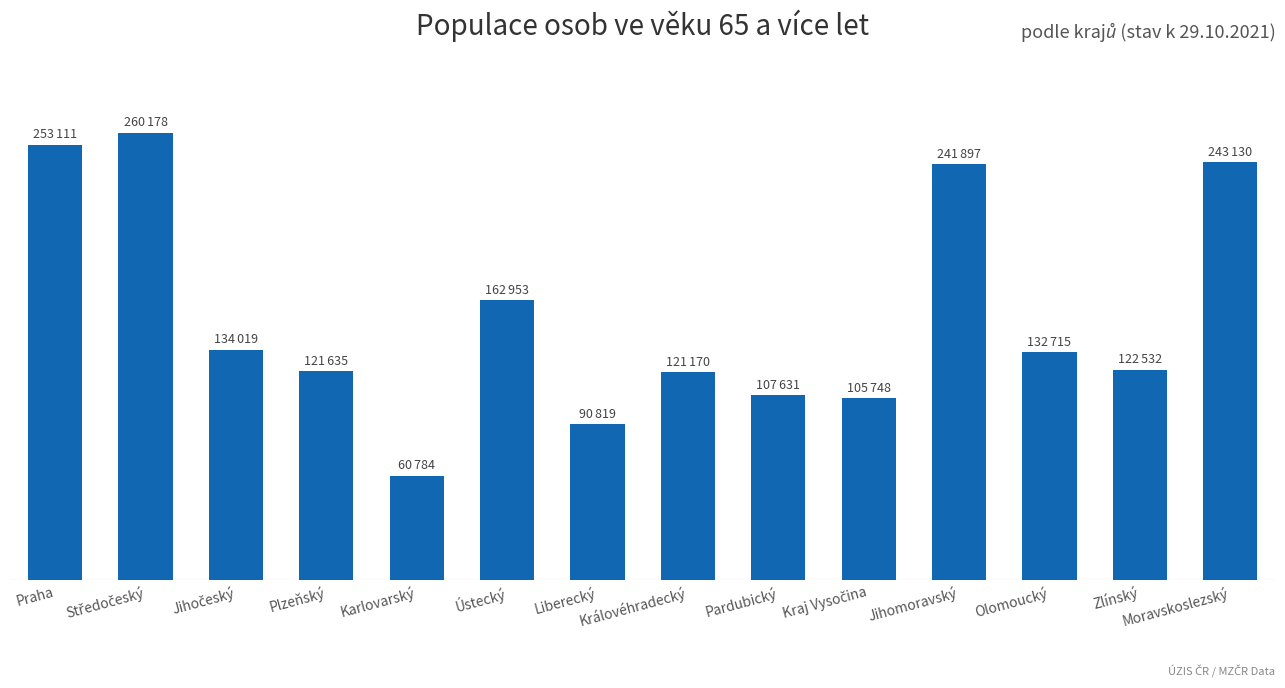

Are the bars horizontal?

No